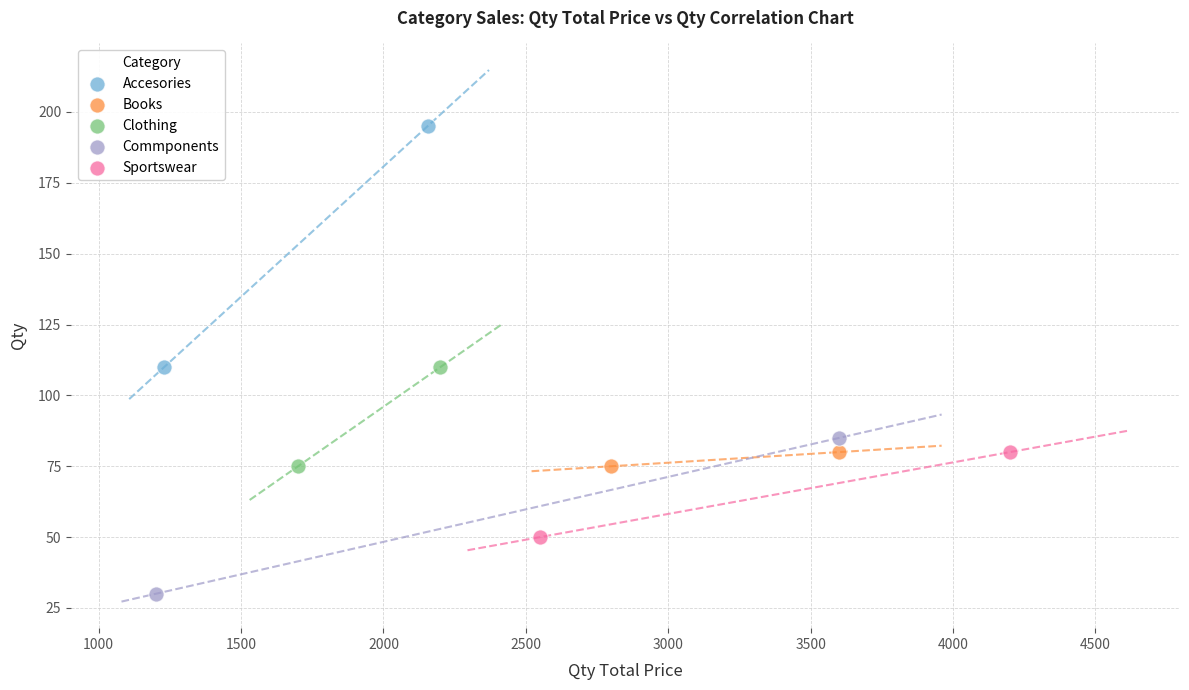

What are all the series names shown in the legend?

Accesories, Books, Clothing, Commponents, Sportswear